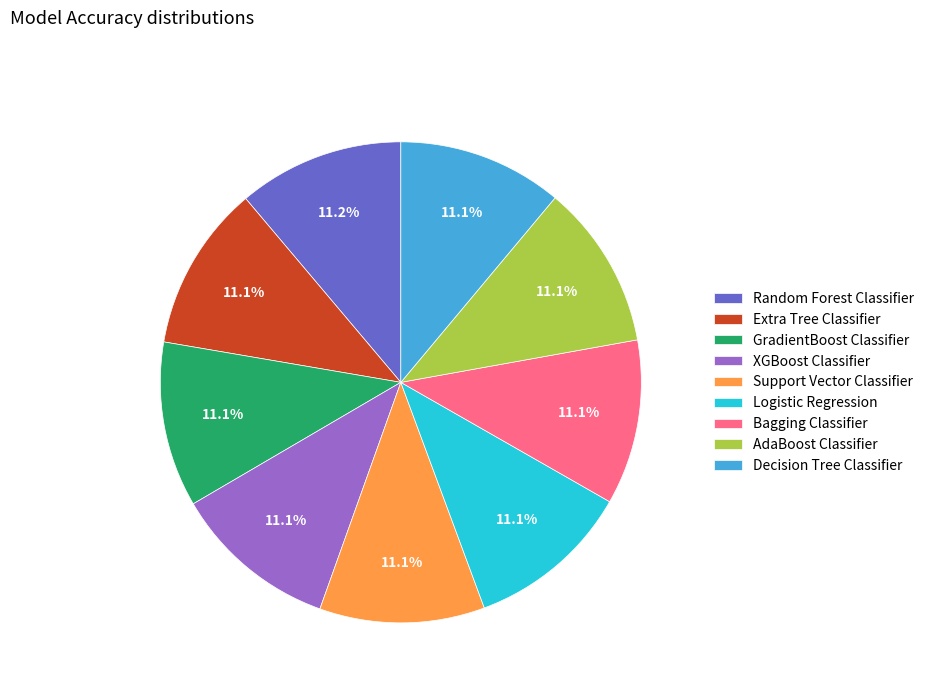

Combined, do Decision Tree Classifier and GradientBoost Classifier account for over 50%?

No